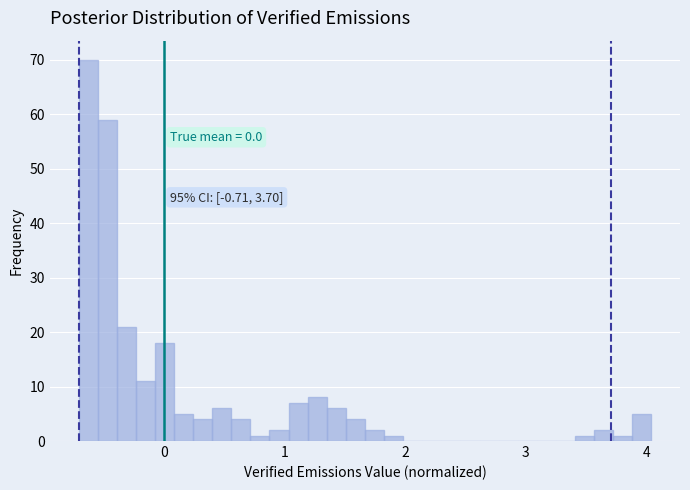

Read against the x-axis, roughly where is the centre of the tallest bar?

-0.6